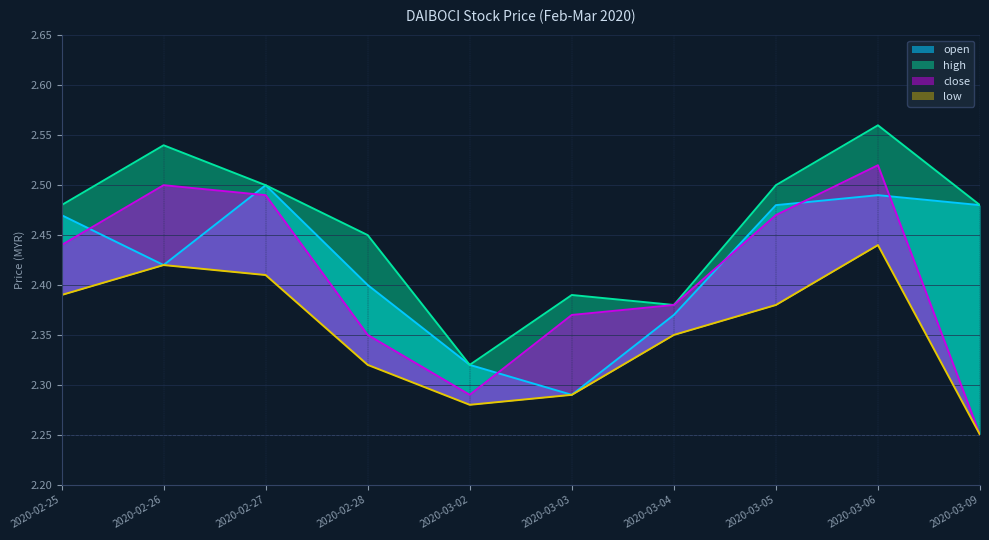

True or false: close and open intersect in this chart.

True